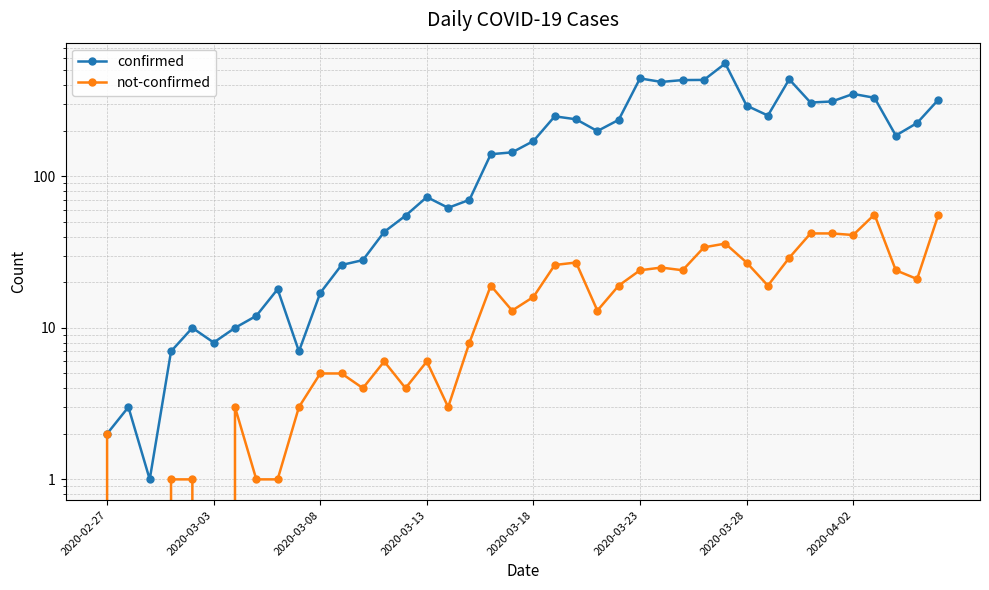

How many interior local valleys does the confirmed series have?

9